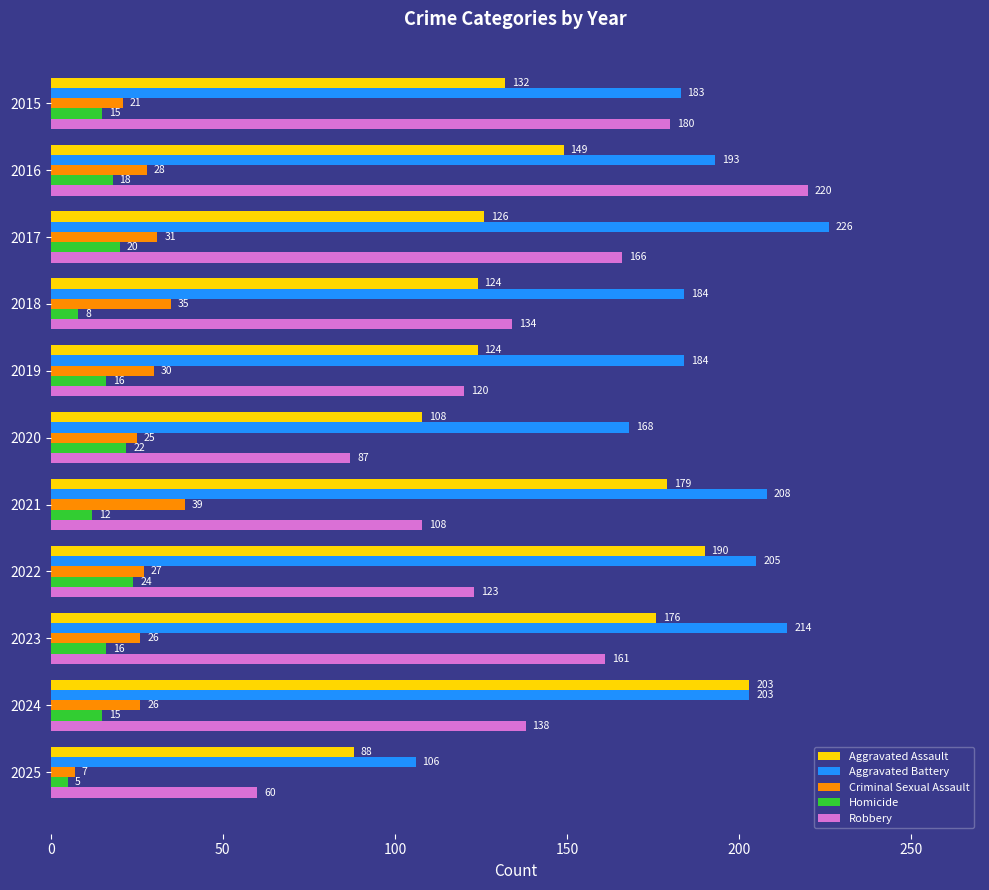

At which category is the sum across all series the highest?

2016